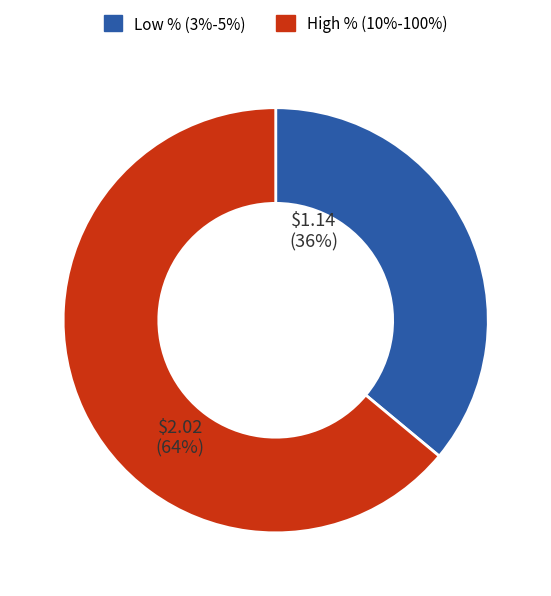

To the nearest percent, what is the difference between the largest and smallest slice percentages?

28%